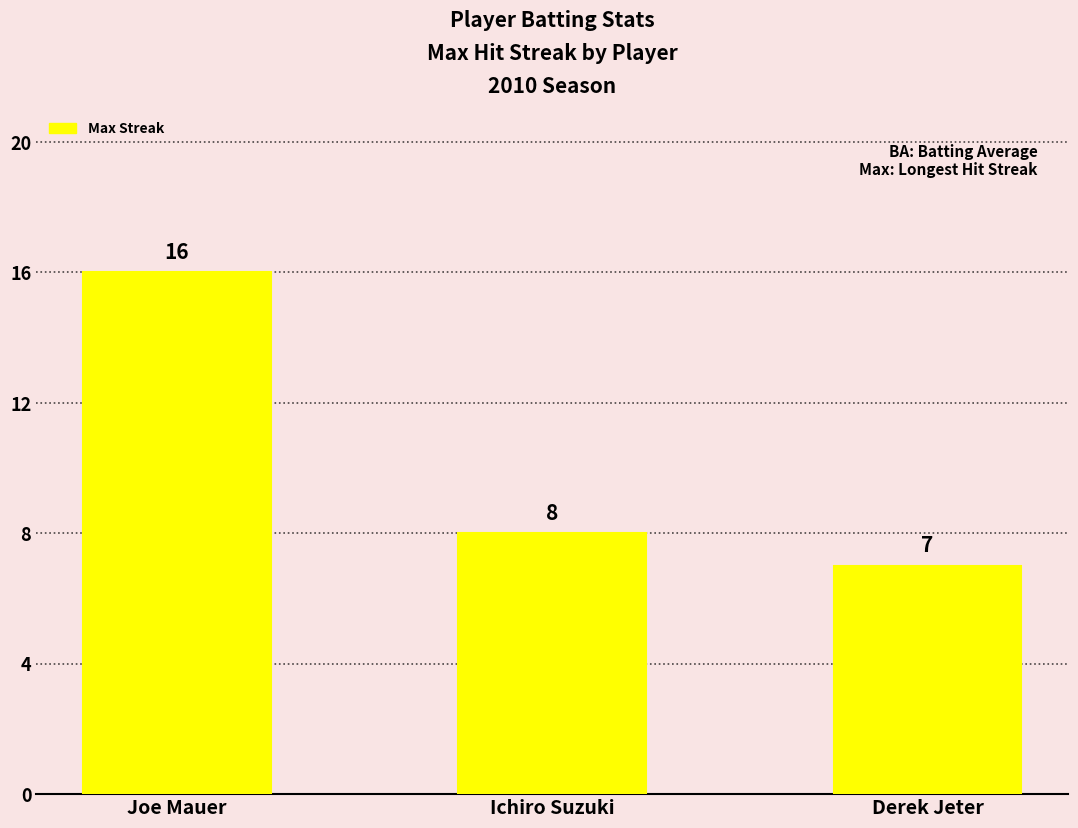

Reading left to right, list all the values displayed in this chart.

Joe Mauer=16	Ichiro Suzuki=8	Derek Jeter=7